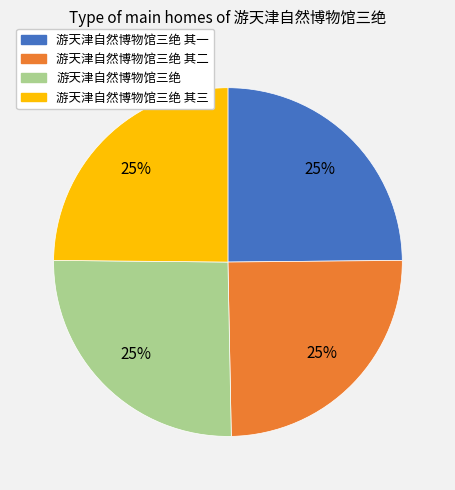

How many segments does this pie chart have?

4